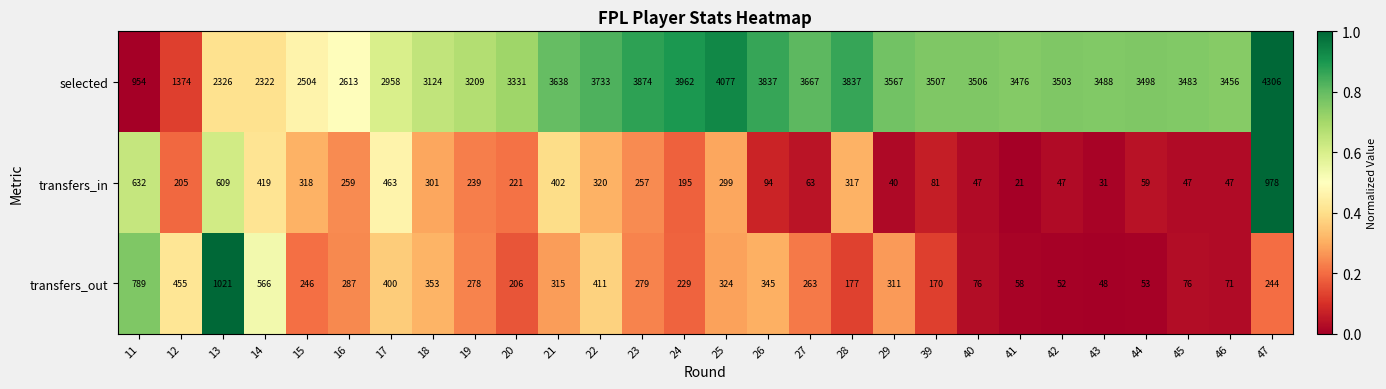

Which label corresponds to the smallest value in the chart?

41